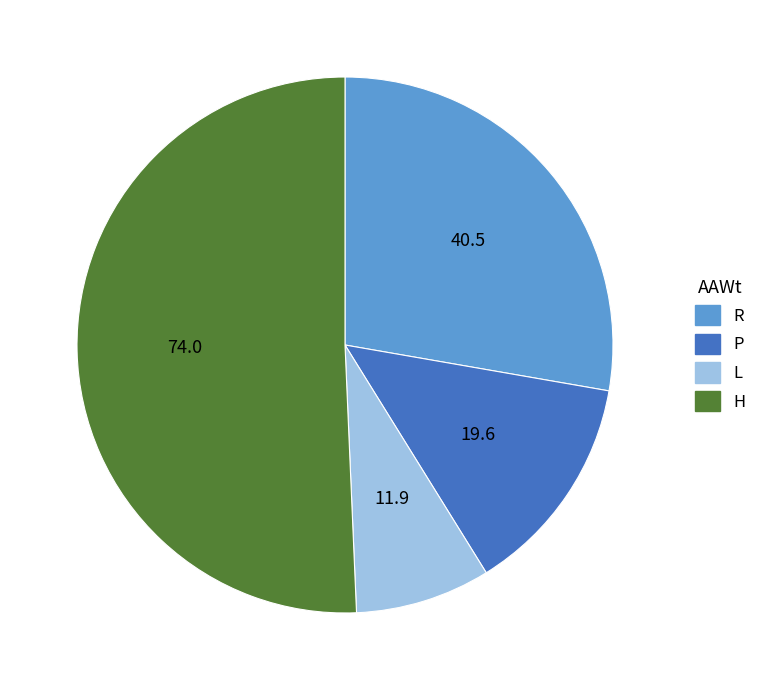

Which has a higher value, P or L?

P